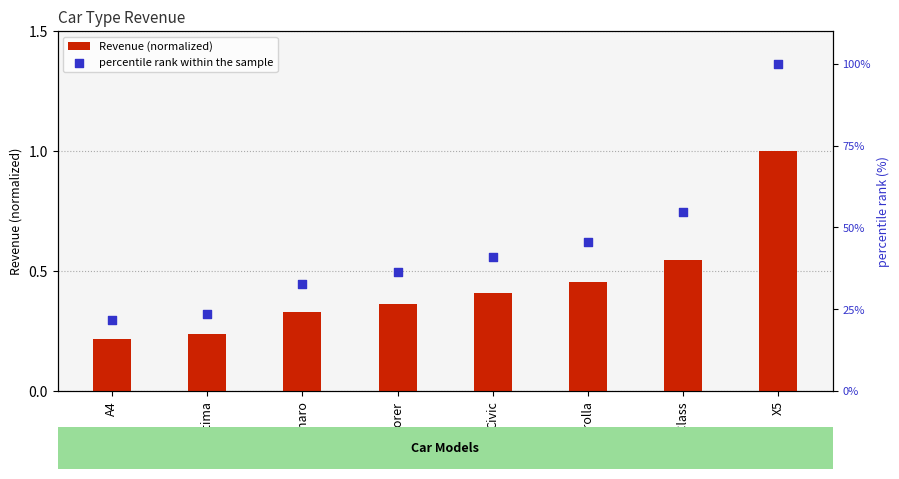

Which series reaches the minimum Y coordinate?

Revenue (normalized)